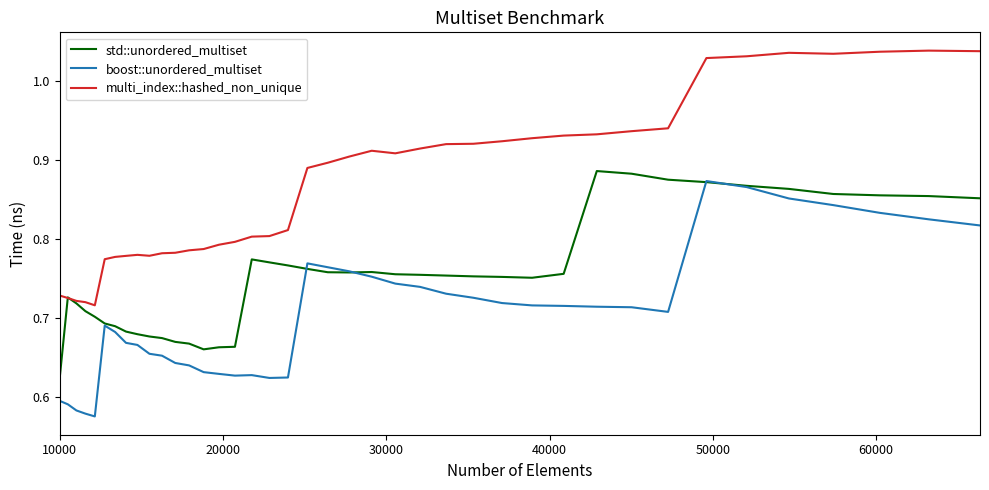

True or false: multi_index::hashed_non_unique and boost::unordered_multiset intersect in this chart.

False